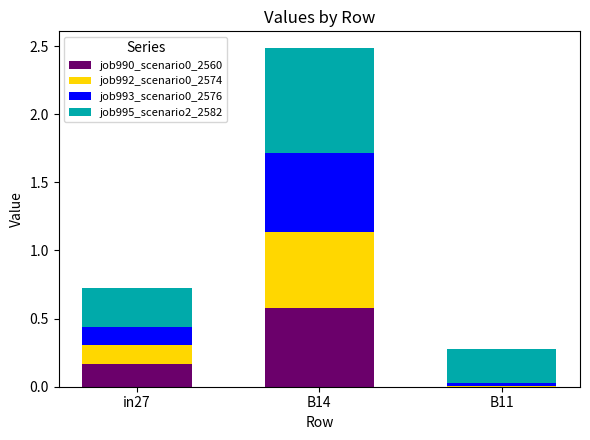

What is the sum of the job990_scenario0_2560 values at B14 and in27?

0.7